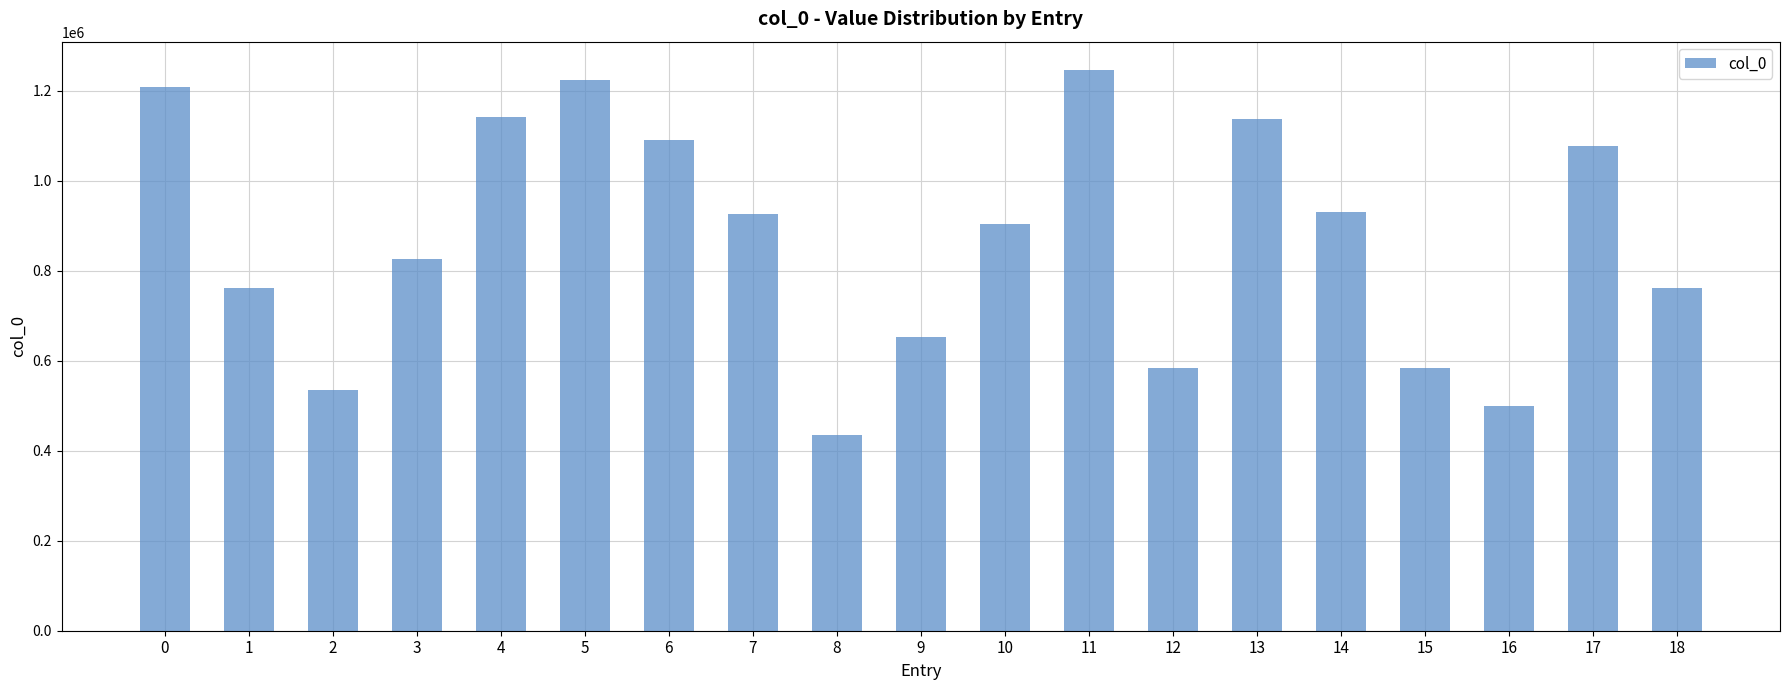

What is the approximate value at 0, to the nearest 100?

1208800